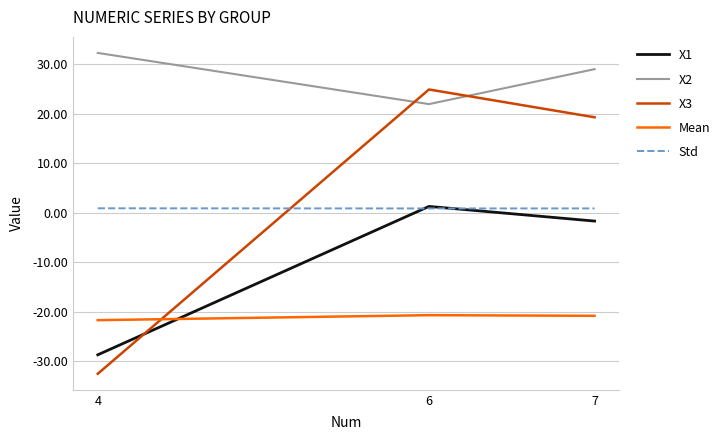

Which series has the largest total across all categories?

X2